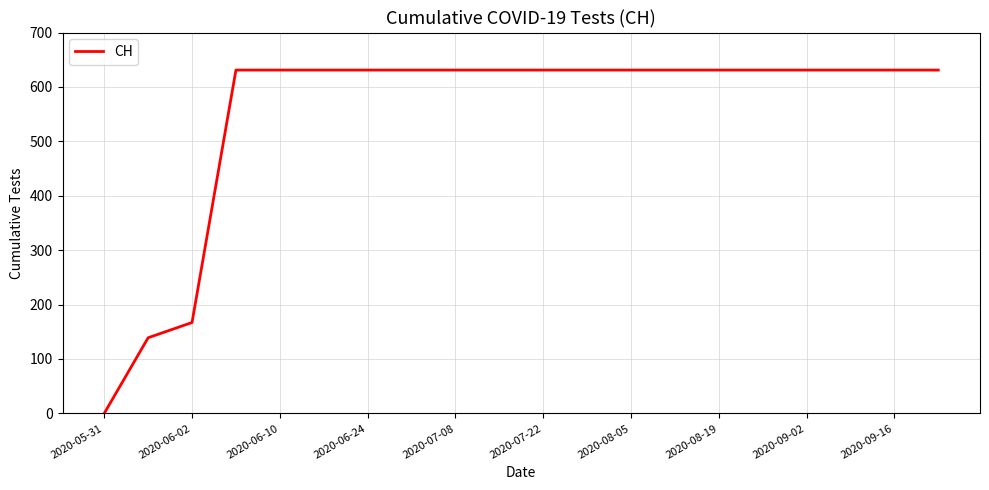

What is the difference between the maximum and minimum values?

631